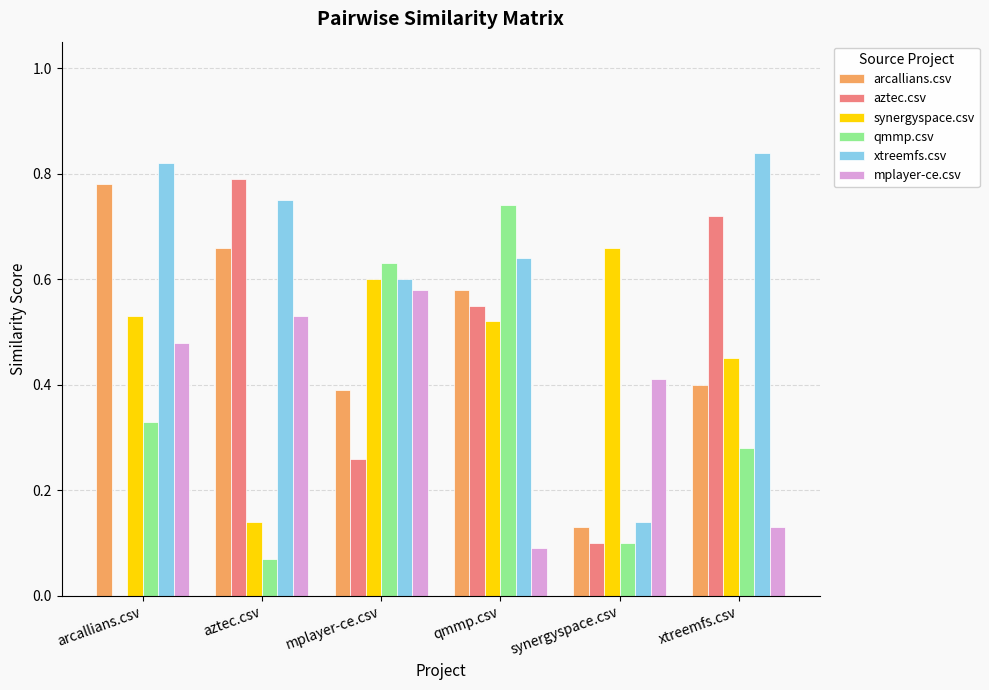

Which series has the widest spread of values?

aztec.csv